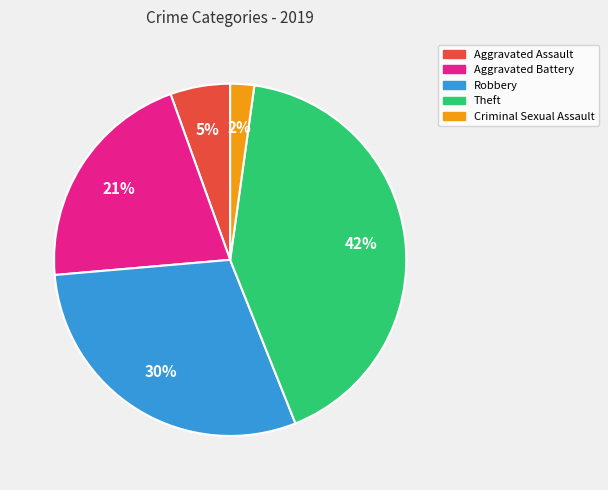

True or false: Robbery accounts for 30% of the total.

True